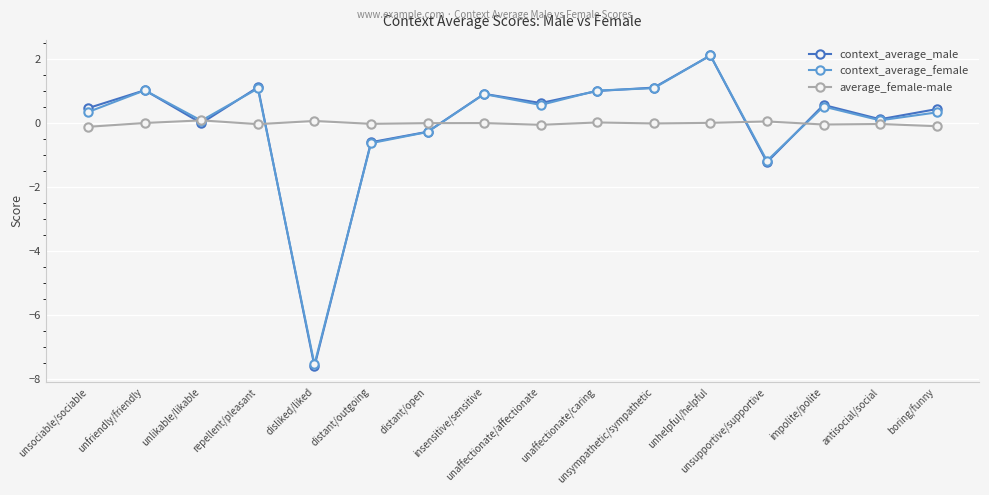

True or false: context_average_female has more than 0 interior local peaks.

True